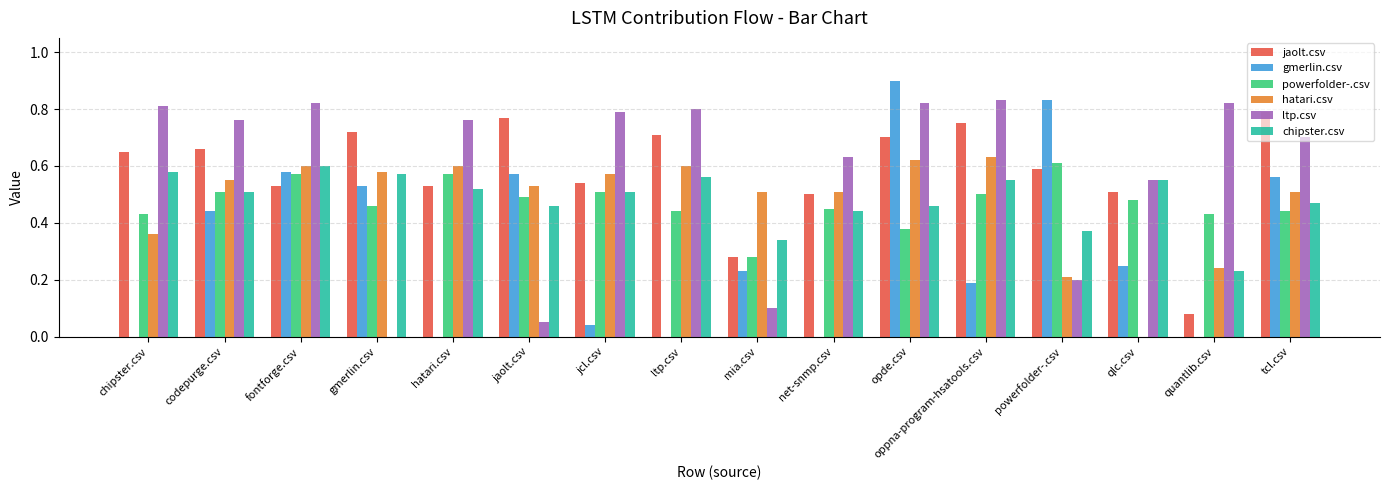

At which label does jaolt.csv reach its peak?

tcl.csv